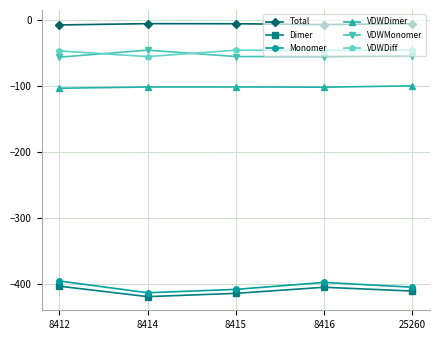

True or false: Monomer has more than 1 points higher than both neighbors.

False